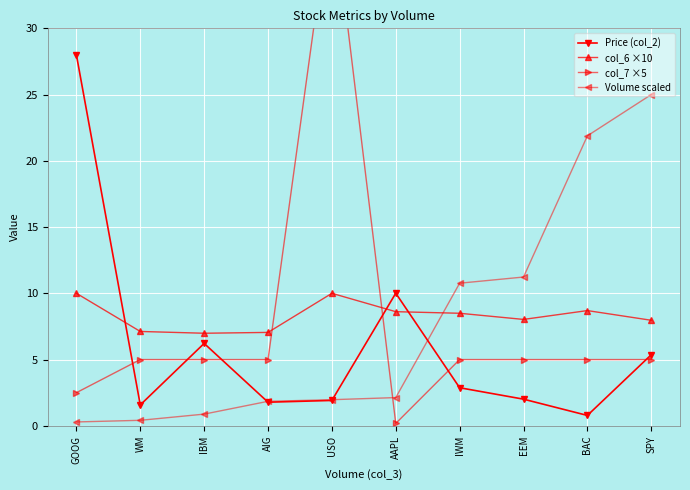

Read the col_7 ×5 value at IWM.

5.0